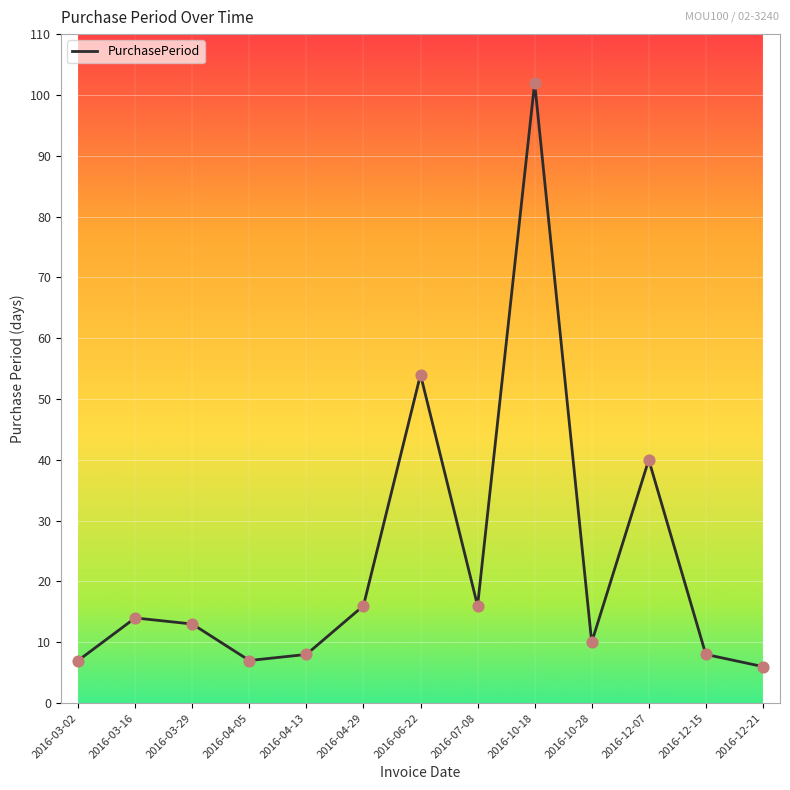

What is the change in value from 2016-04-29 to 2016-12-15?

-8